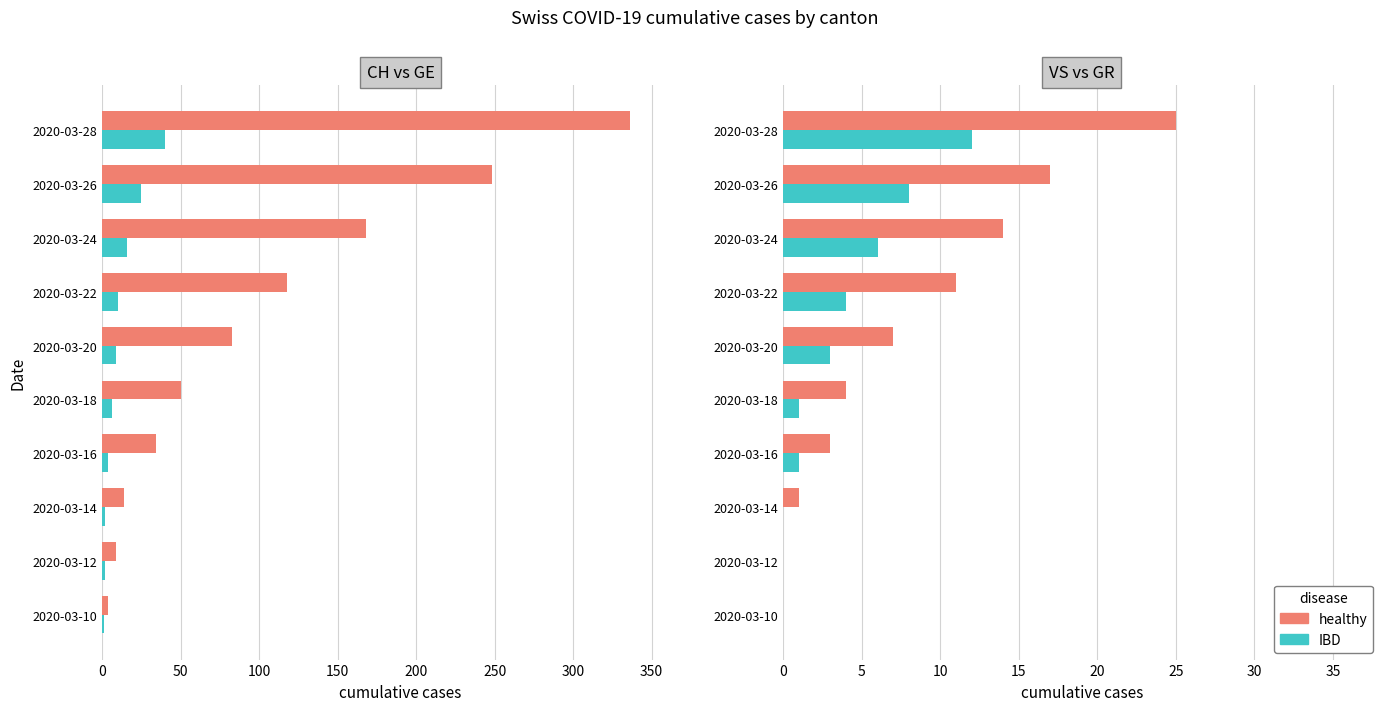

Which series has the largest range (max minus min)?

CH (healthy)